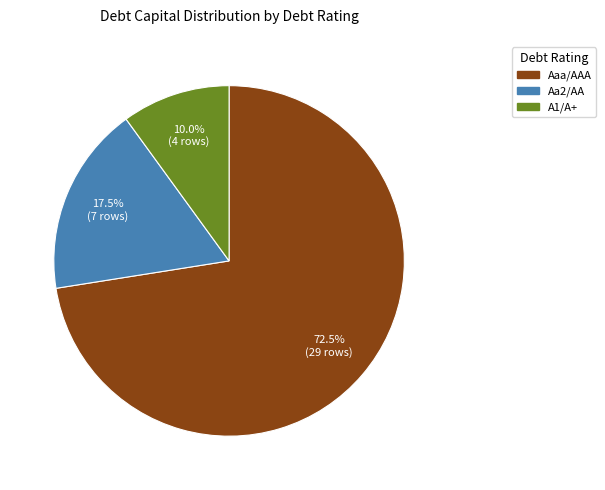

To the nearest percent, what is the average slice percentage?

33%